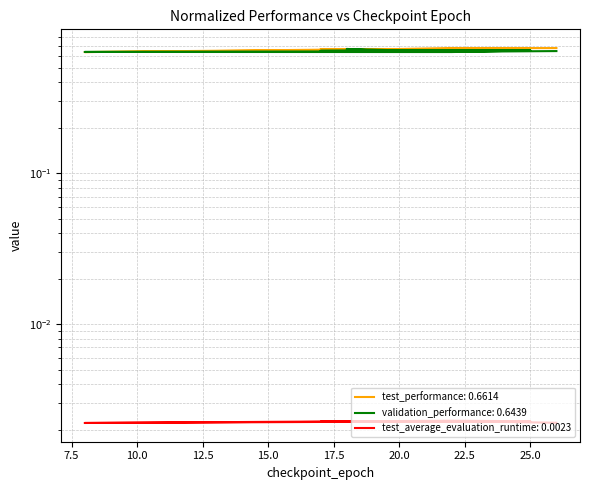

The value of test_performance at 26 is 0.7. True or false?

True